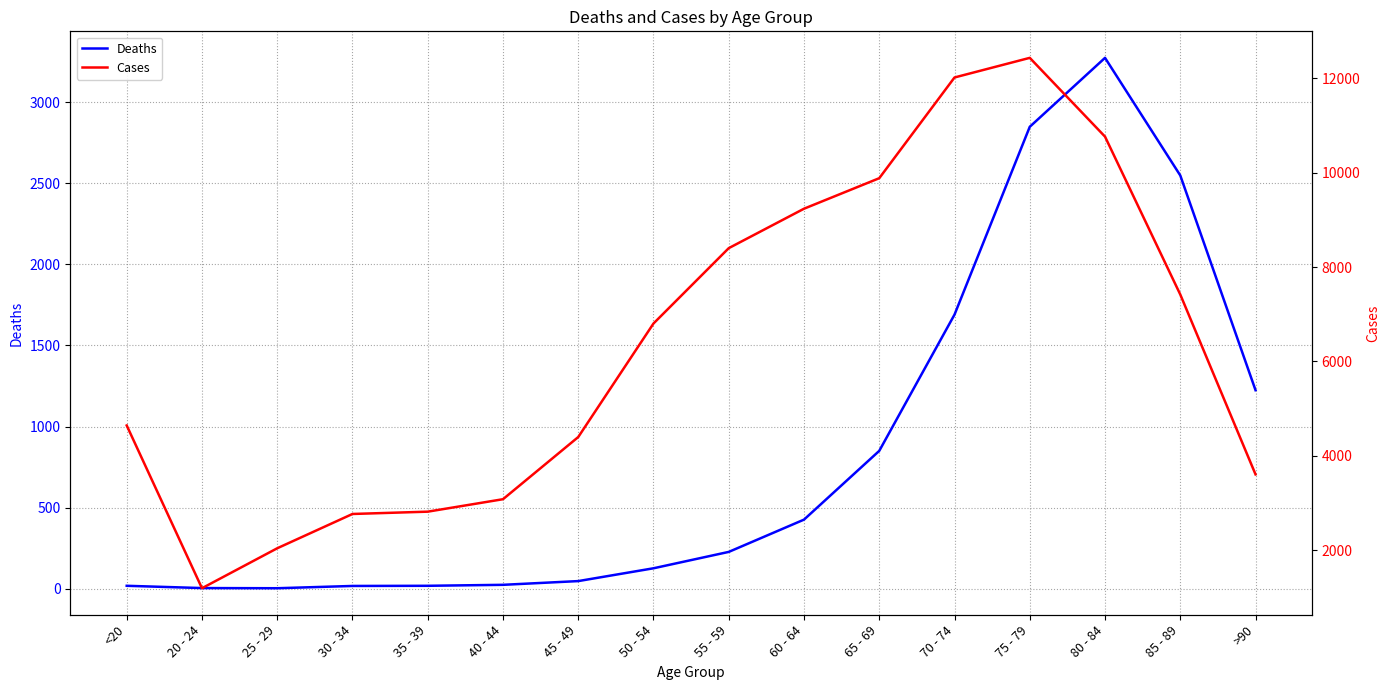

In Deaths, how many points are lower than both neighbors (excluding endpoints)?

1